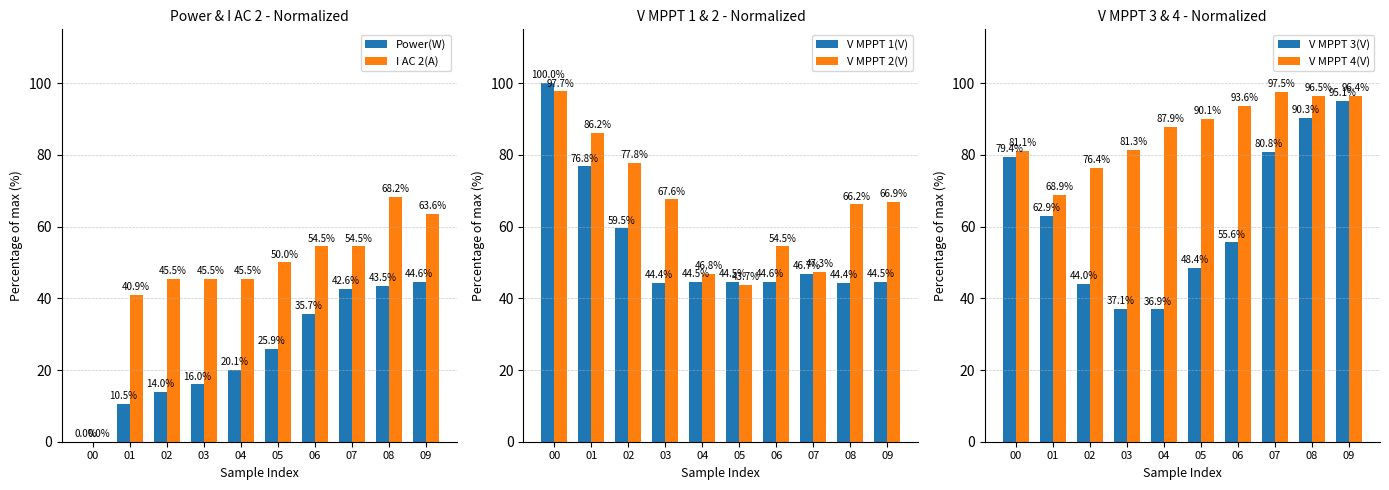

Between 04 and 09, which series saw the biggest shift?

V MPPT 3(V)